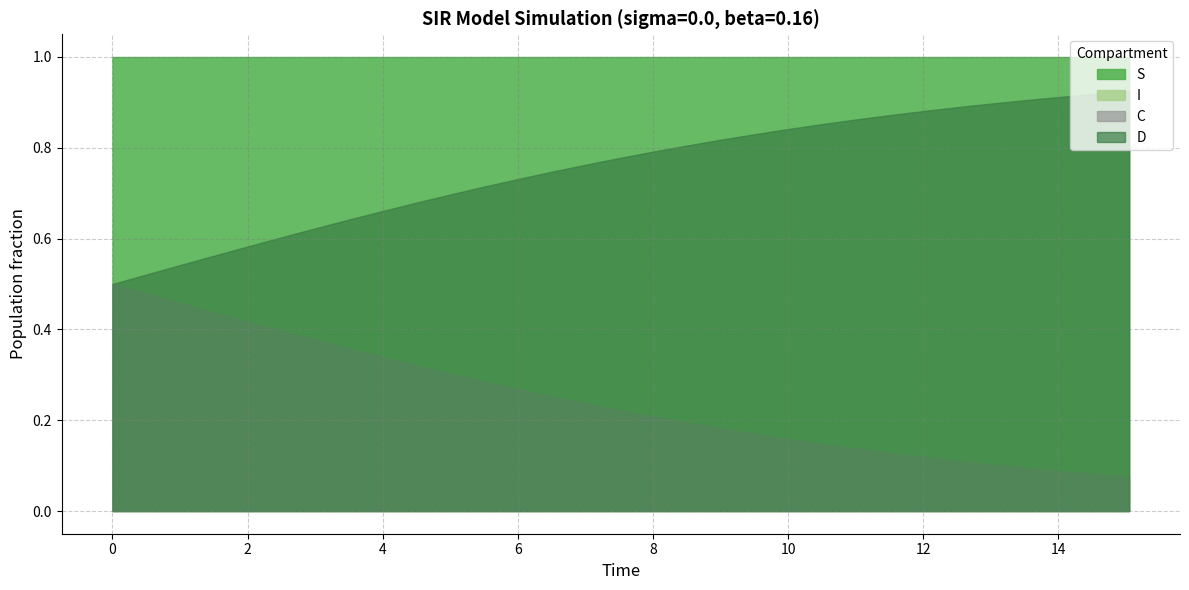

What is the maximum value shown in the chart?

1.0